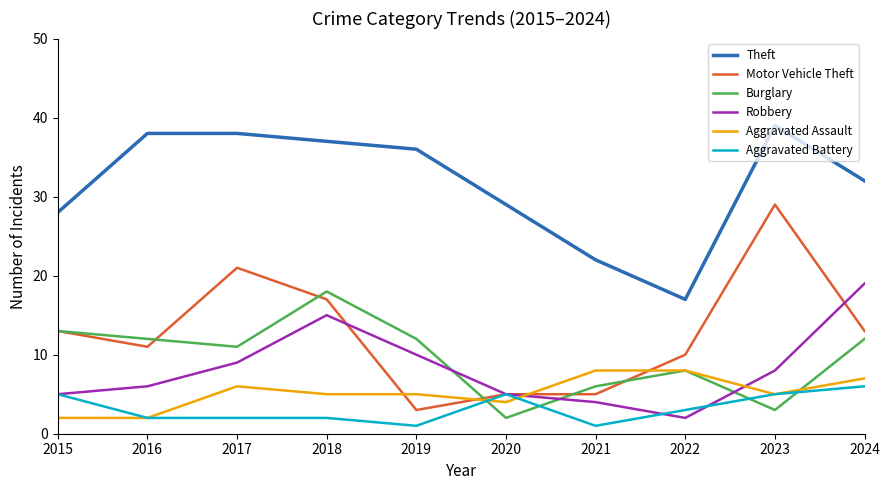

Reading left to right, extract all data points from this chart.

Theft: 28	38	38	37	36	29	22	17	39	32
Motor Vehicle Theft: 13	11	21	17	3	5	5	10	29	13
Burglary: 13	12	11	18	12	2	6	8	3	12
Robbery: 5	6	9	15	10	5	4	2	8	19
Aggravated Assault: 2	2	6	5	5	4	8	8	5	7
Aggravated Battery: 5	2	2	2	1	5	1	3	5	6